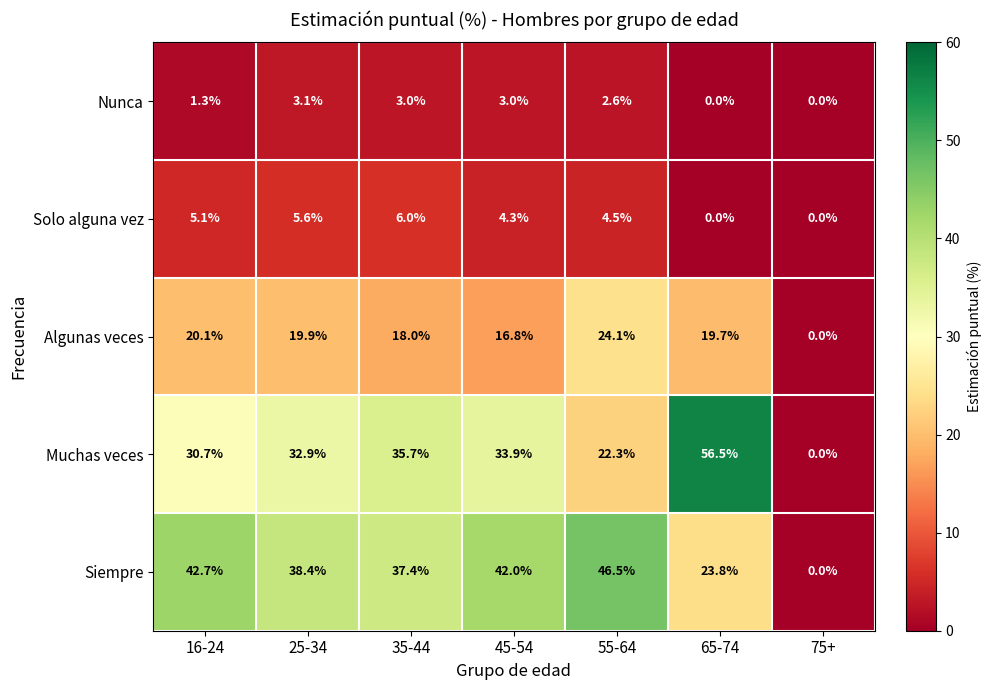

Which label corresponds to the largest value in the chart?

65-74